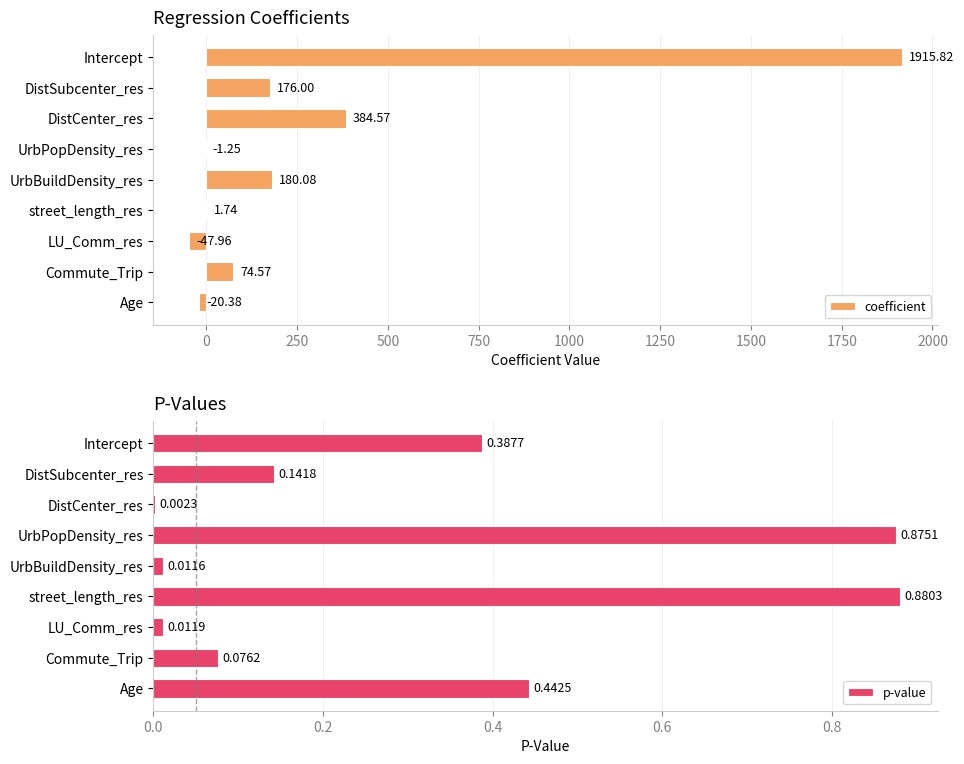

Which category has the highest value in the coefficient series?

Intercept